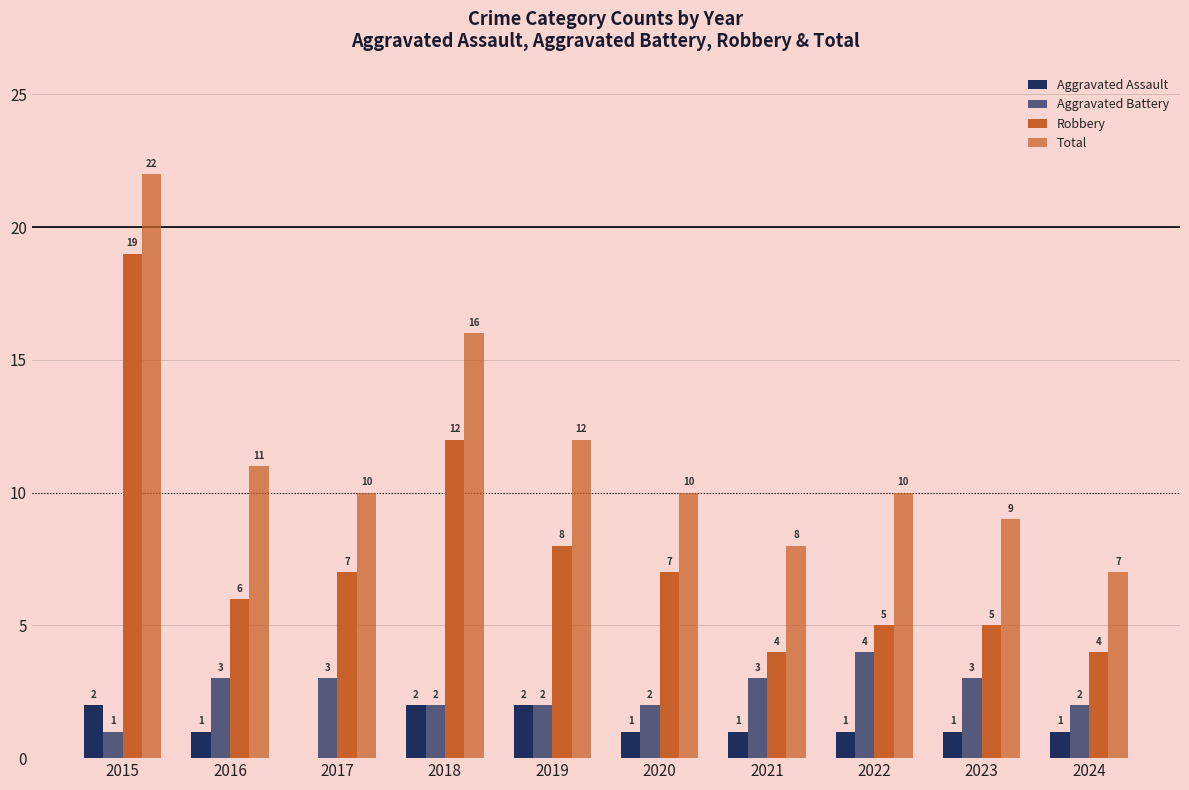

Count the number of data series in this chart.

4